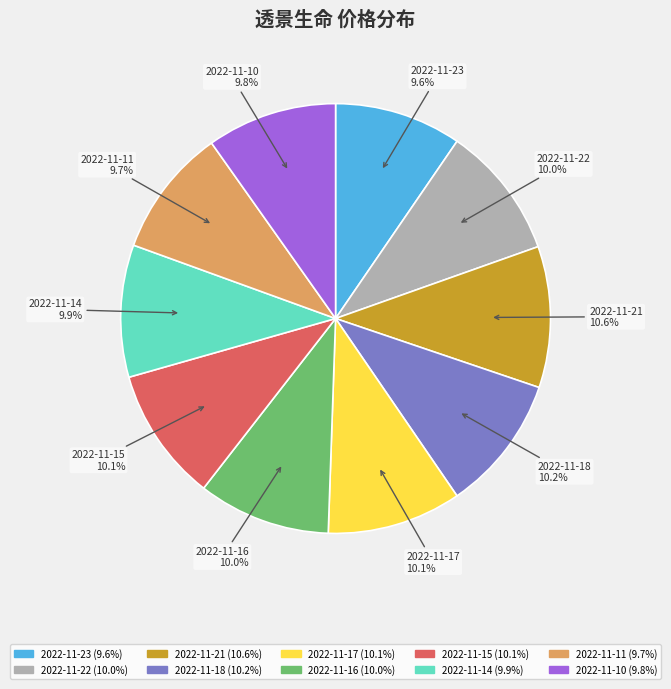

Approximately how many times larger is the value at 2022-11-15 compared to 2022-11-22?

1.0